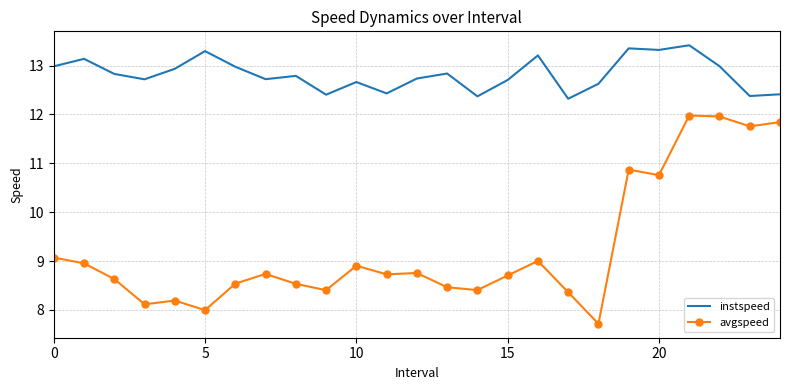

True or false: avgspeed has more than 0 points higher than both neighbors.

True